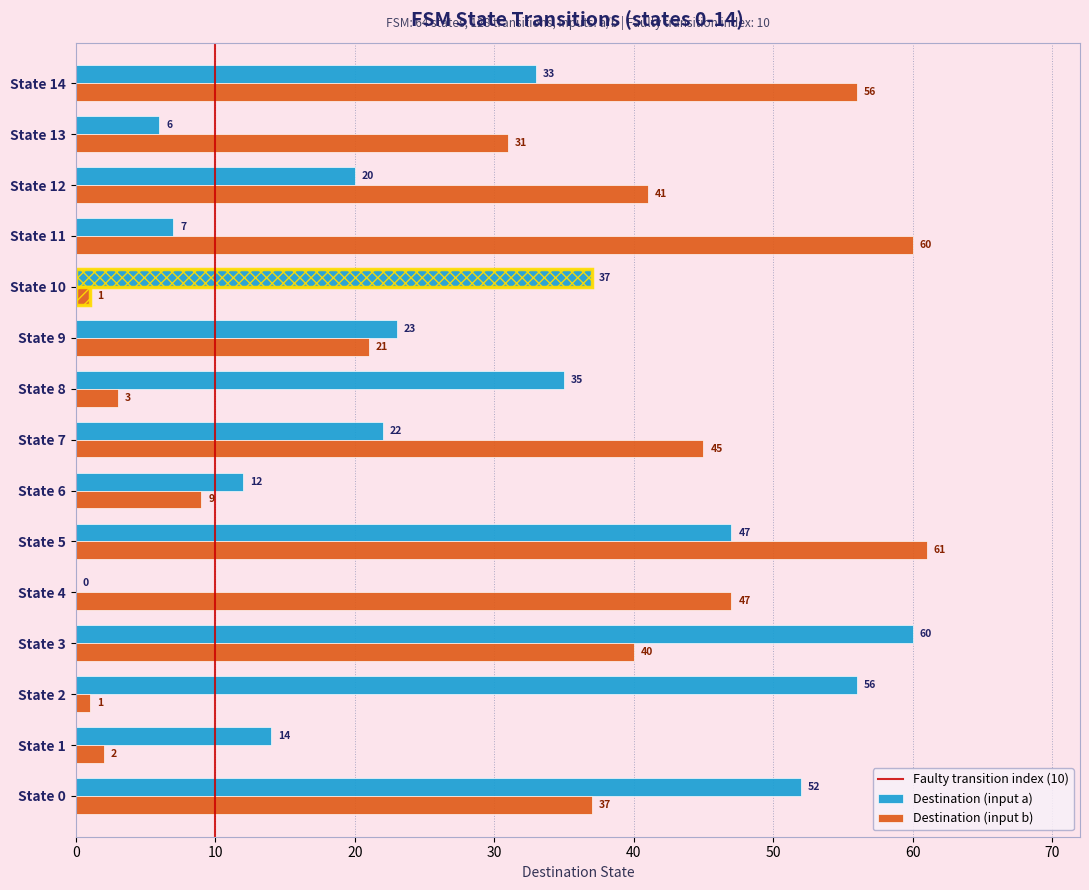

Is the value of Destination (input a) at State 11 greater than the value of Destination (input b) at State 7?

No